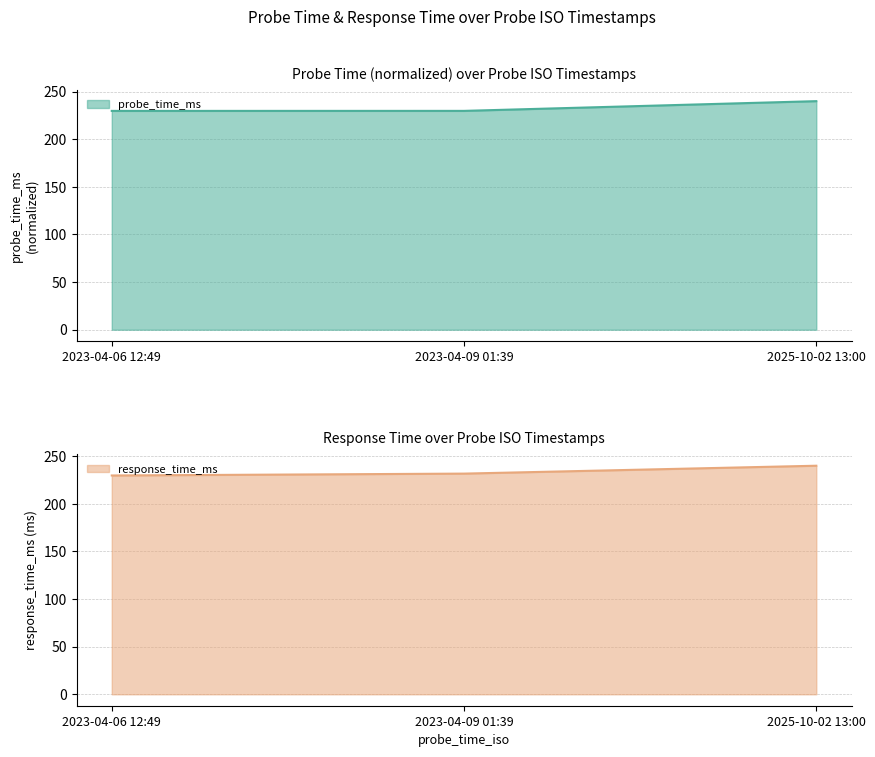

At how many categories does at least one series exceed 234?

1